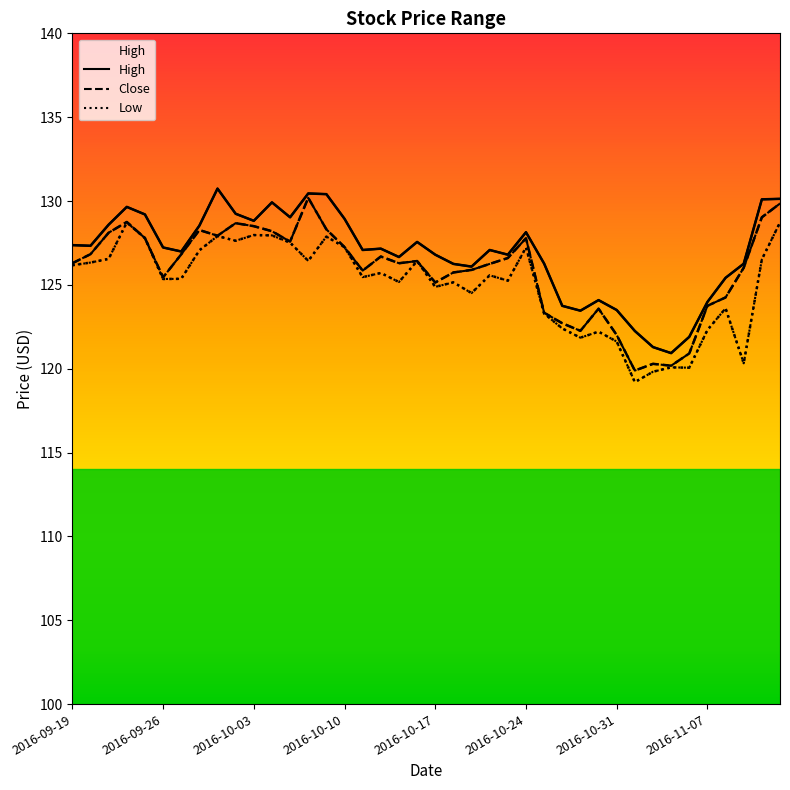

What is the difference between the second highest and second lowest values in the Low series?

8.9